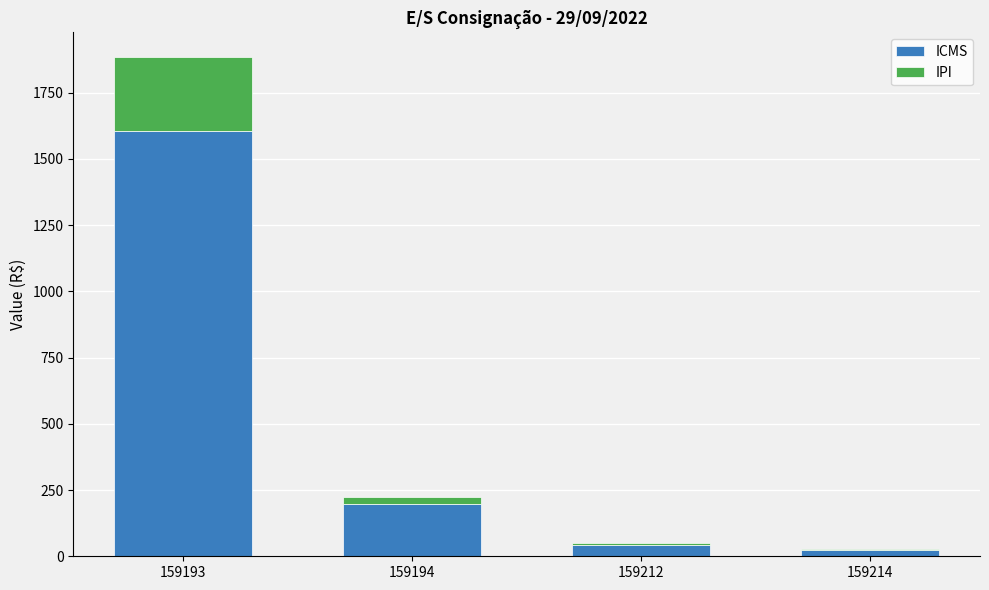

Which category has the highest value in the ICMS series?

159193